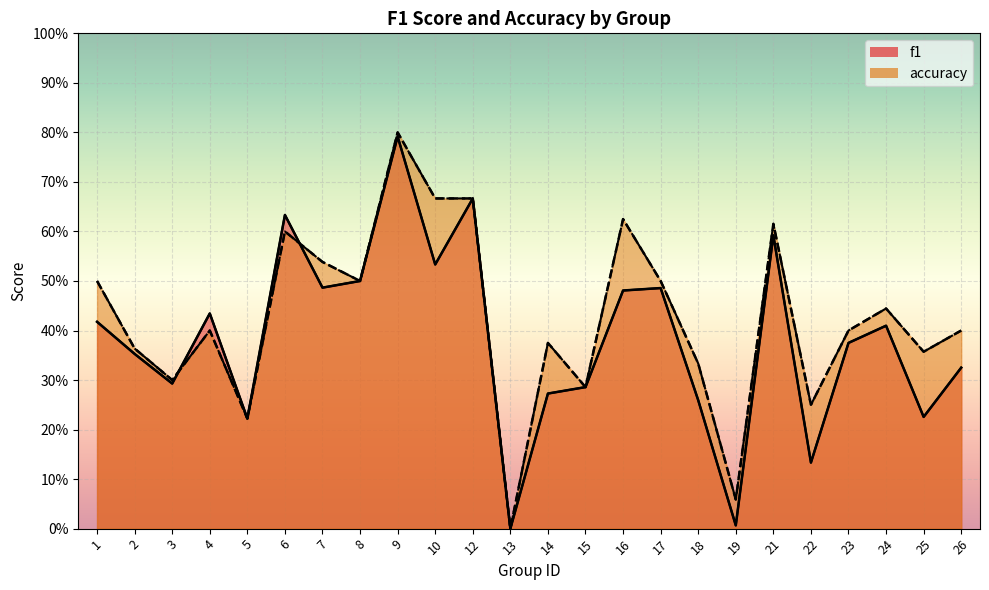

What is the value of the accuracy point at the 14th from the left?

0.3